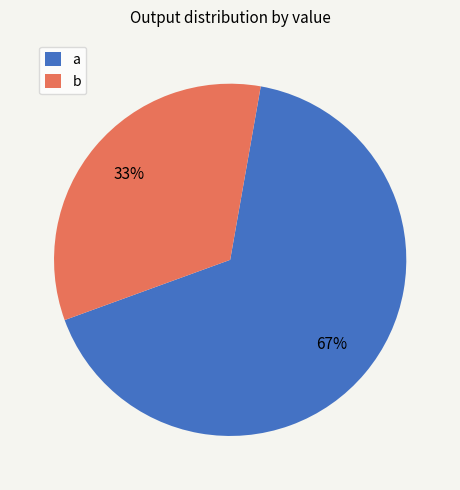

Is it true that b is 33% of the pie?

True